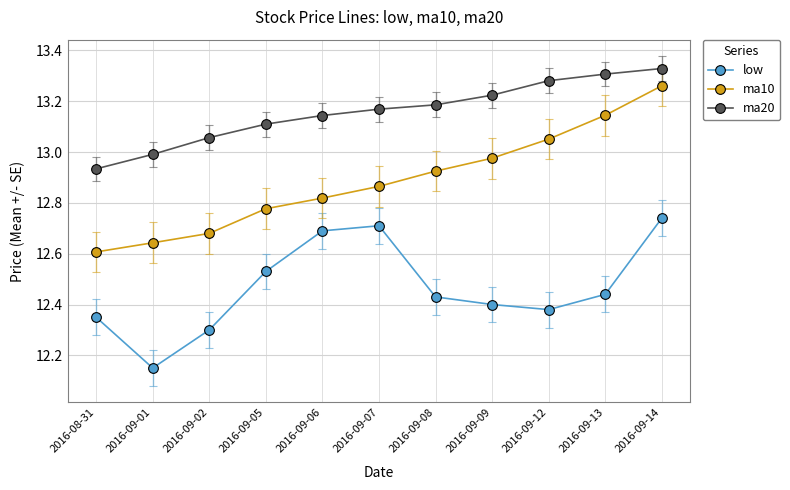

At how many categories does at least one series exceed 12?

11